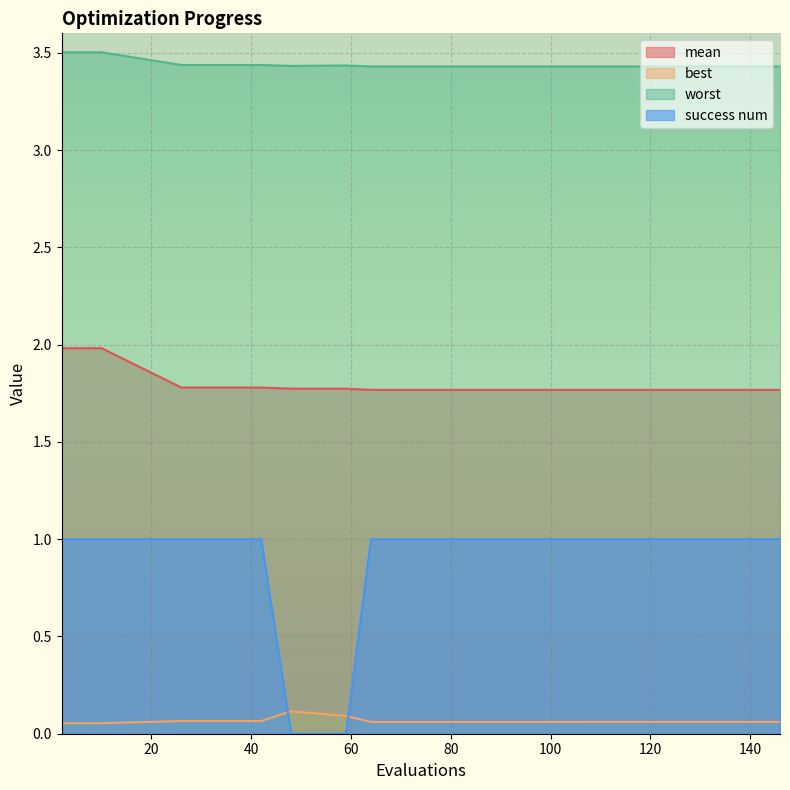

Between 10 and 26, which is larger?

10